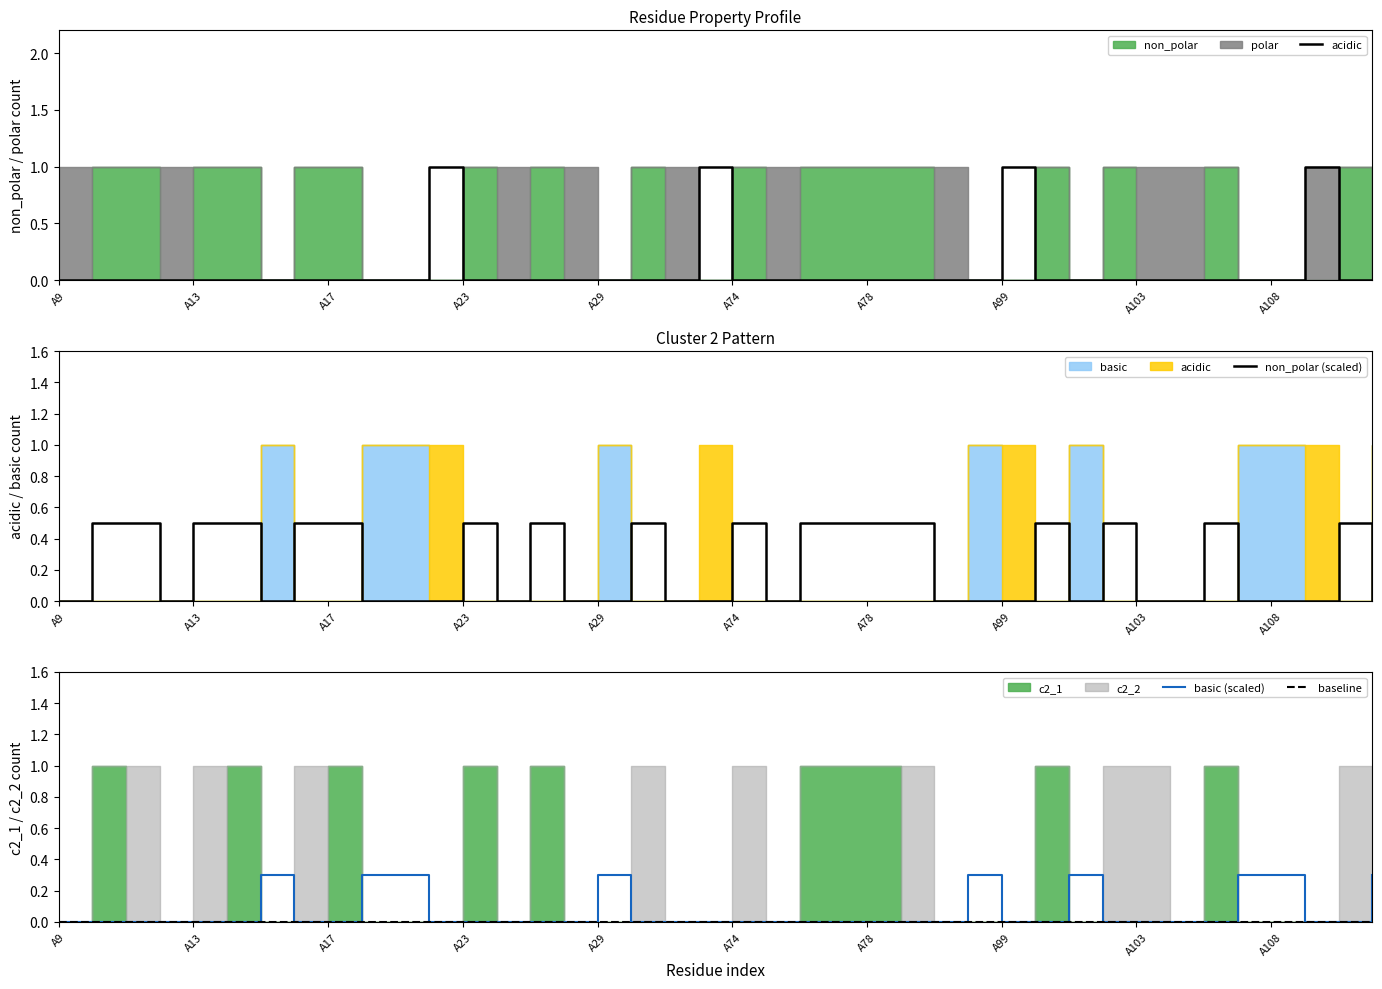

The value of non_polar (scaled) at A9 is 0.2. True or false?

False